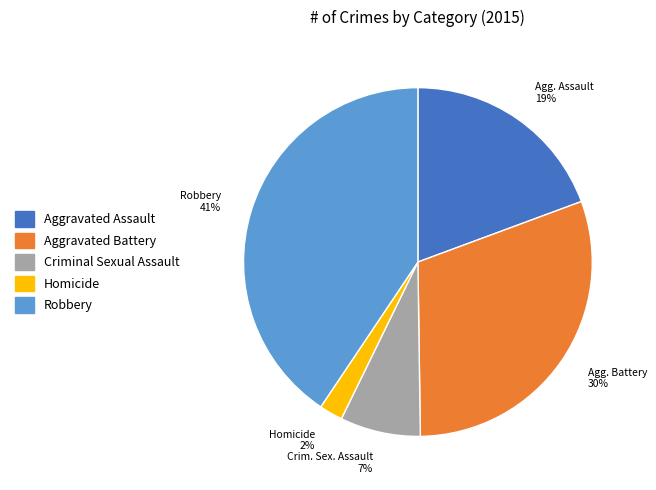

Which category has the biggest portion of the pie?

Robbery